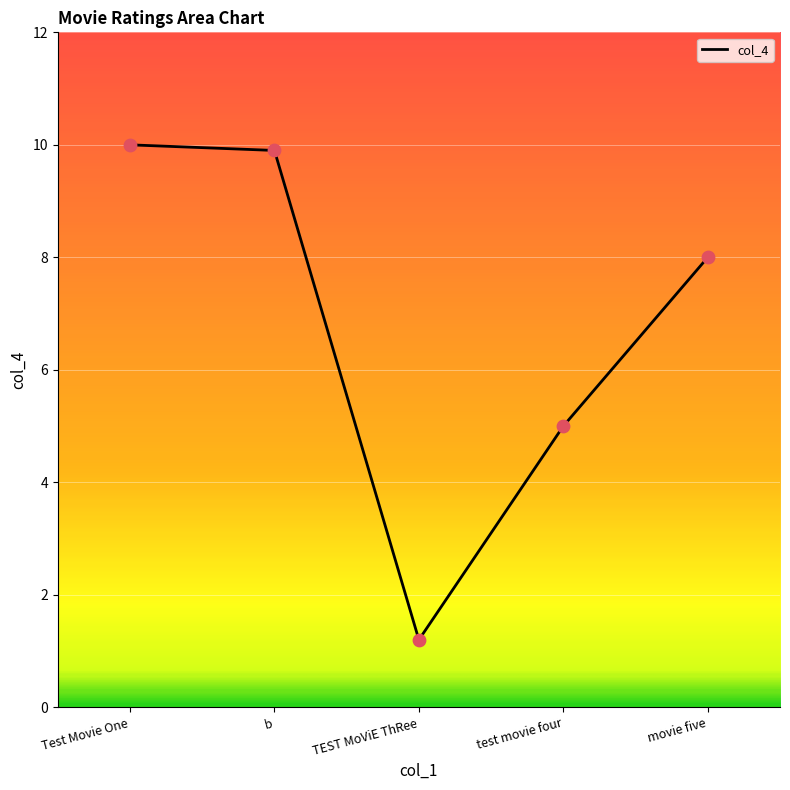

What is the change in value from b to TEST MoViE ThRee?

-8.7